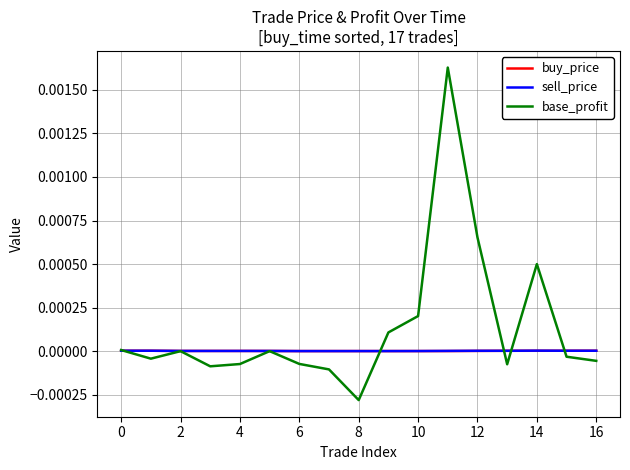

Which series has the largest total across all categories?

base_profit